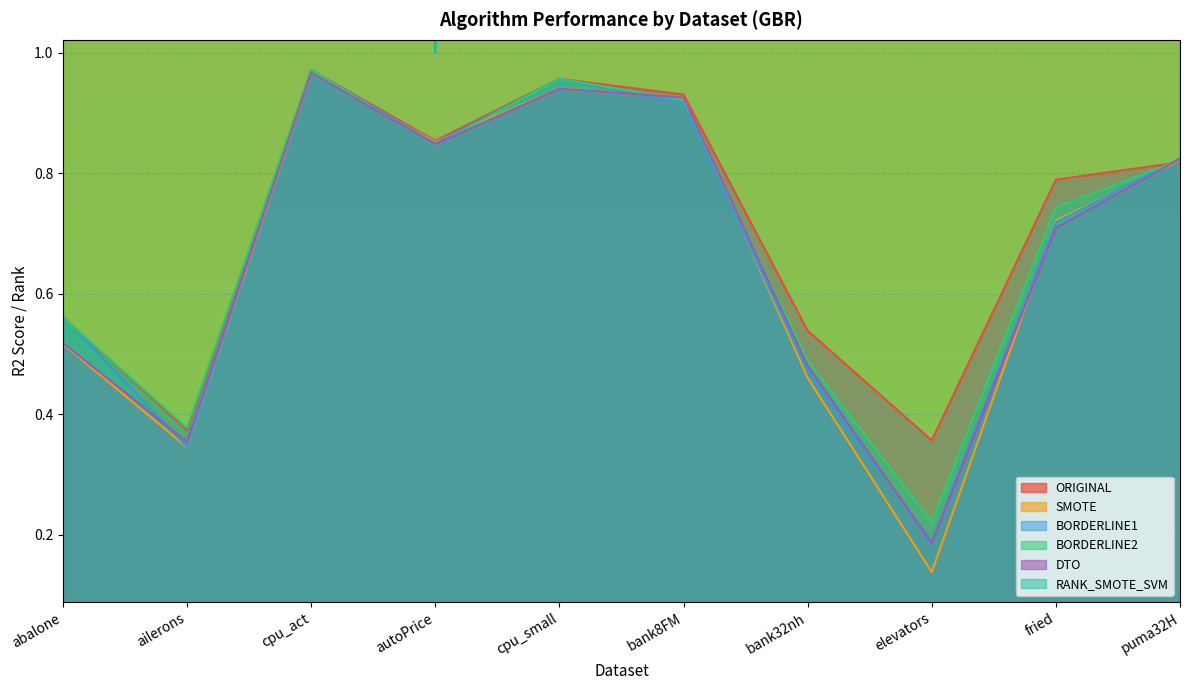

What is the highest value of the ORIGINAL series?

1.0